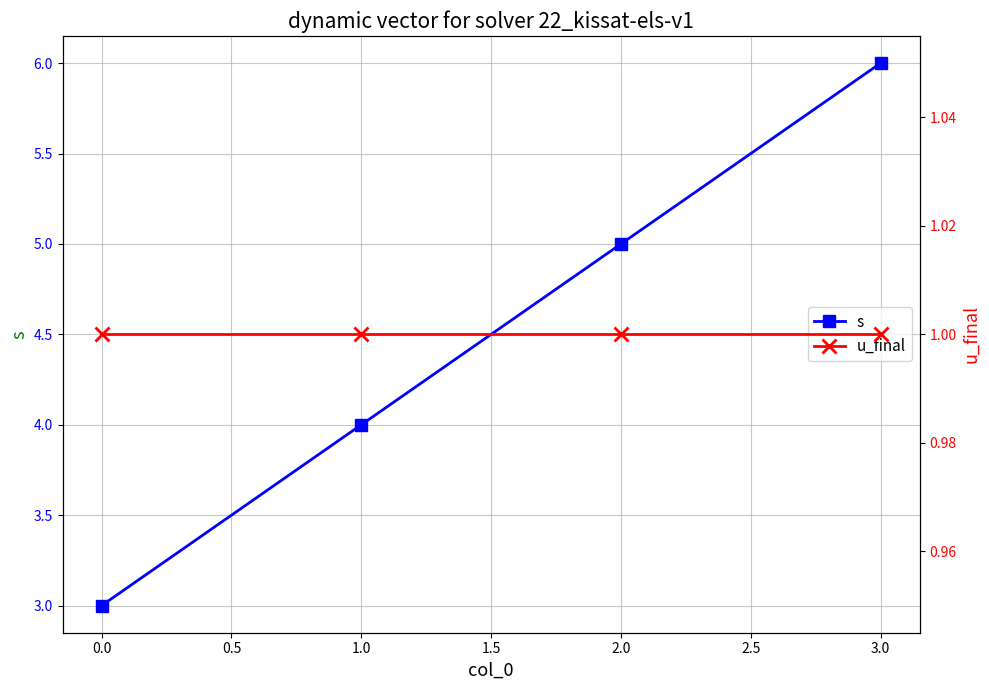

How many series are shown in this chart?

2